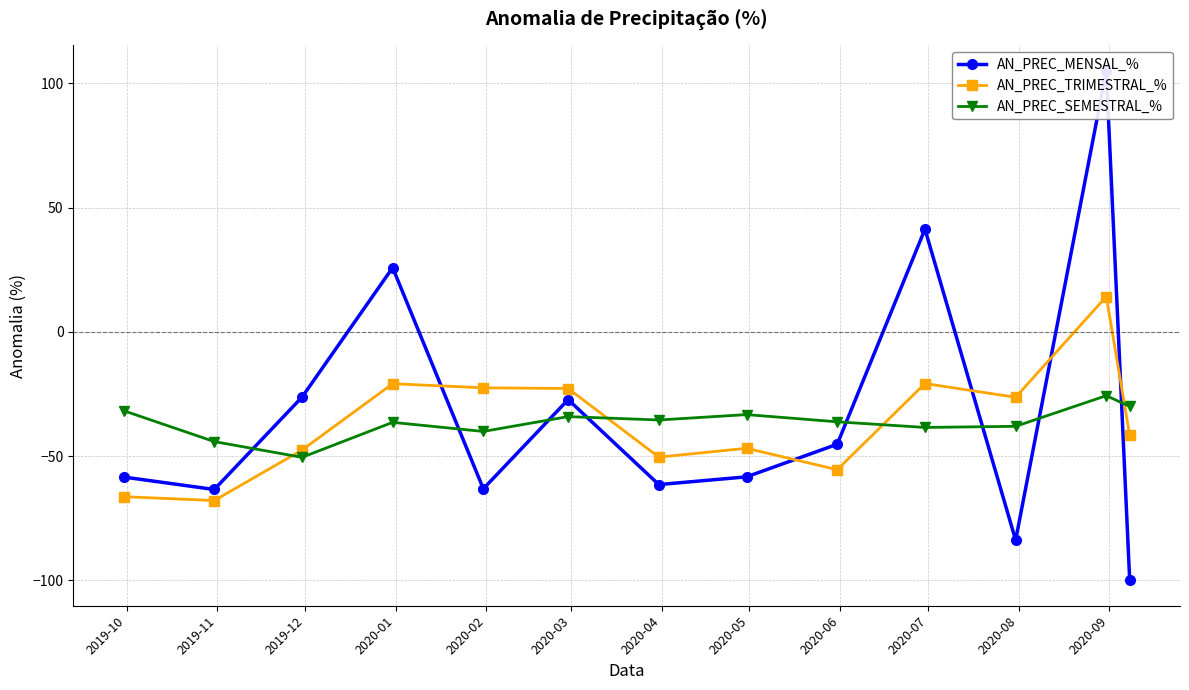

What is the maximum value for AN_PREC_TRIMESTRAL_%?

14.2